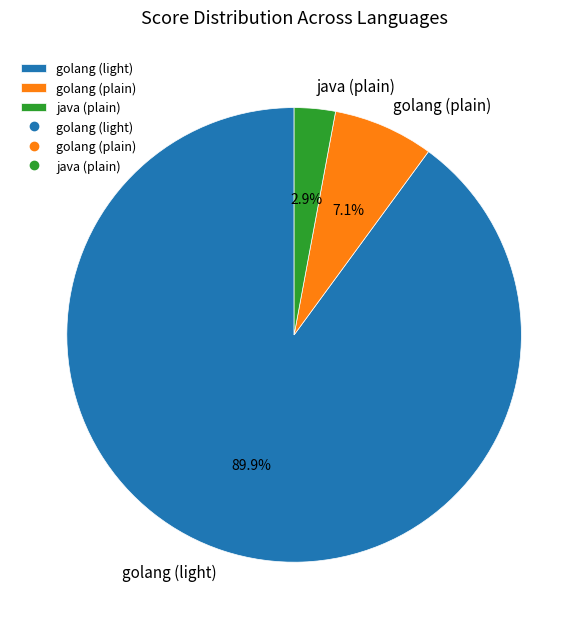

Is it true that golang (plain) is 7% of the pie?

True